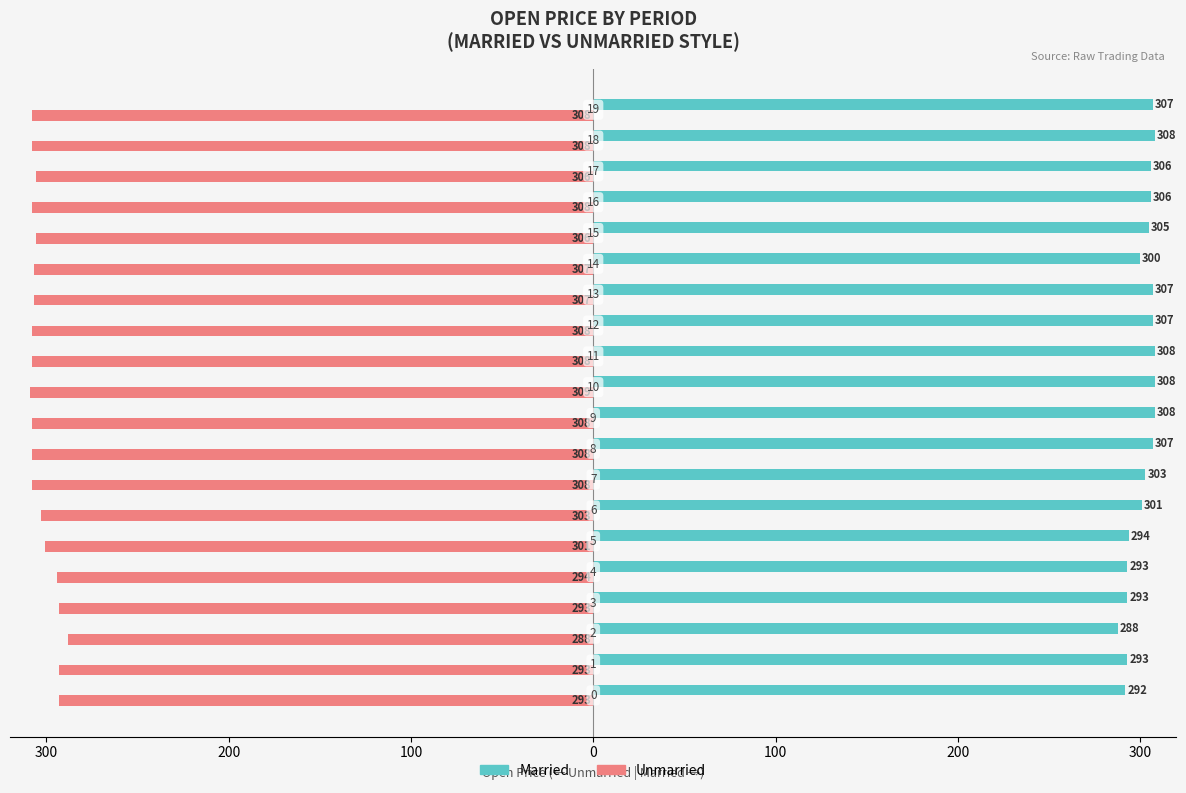

What are all the series names shown in the legend?

Married, Unmarried